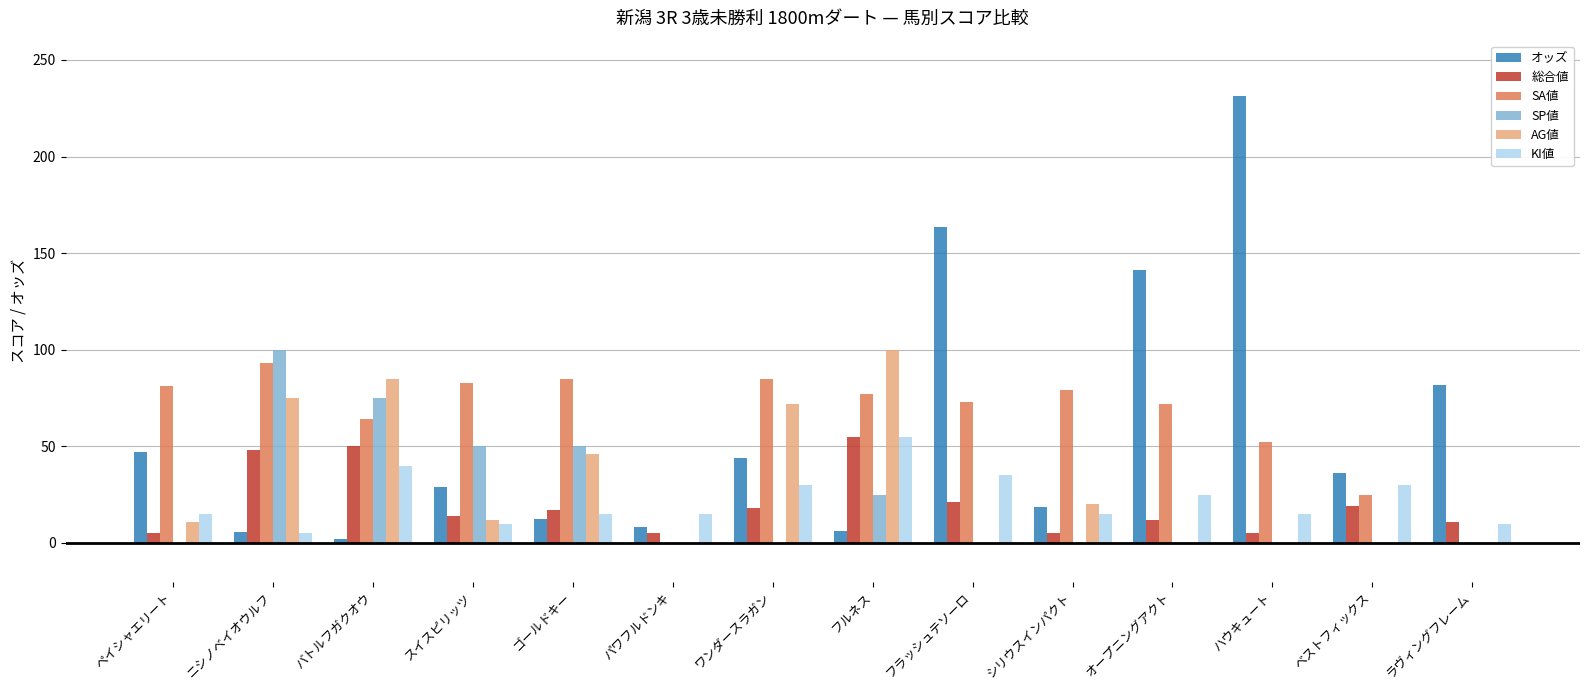

How many distinct data groups are displayed?

6